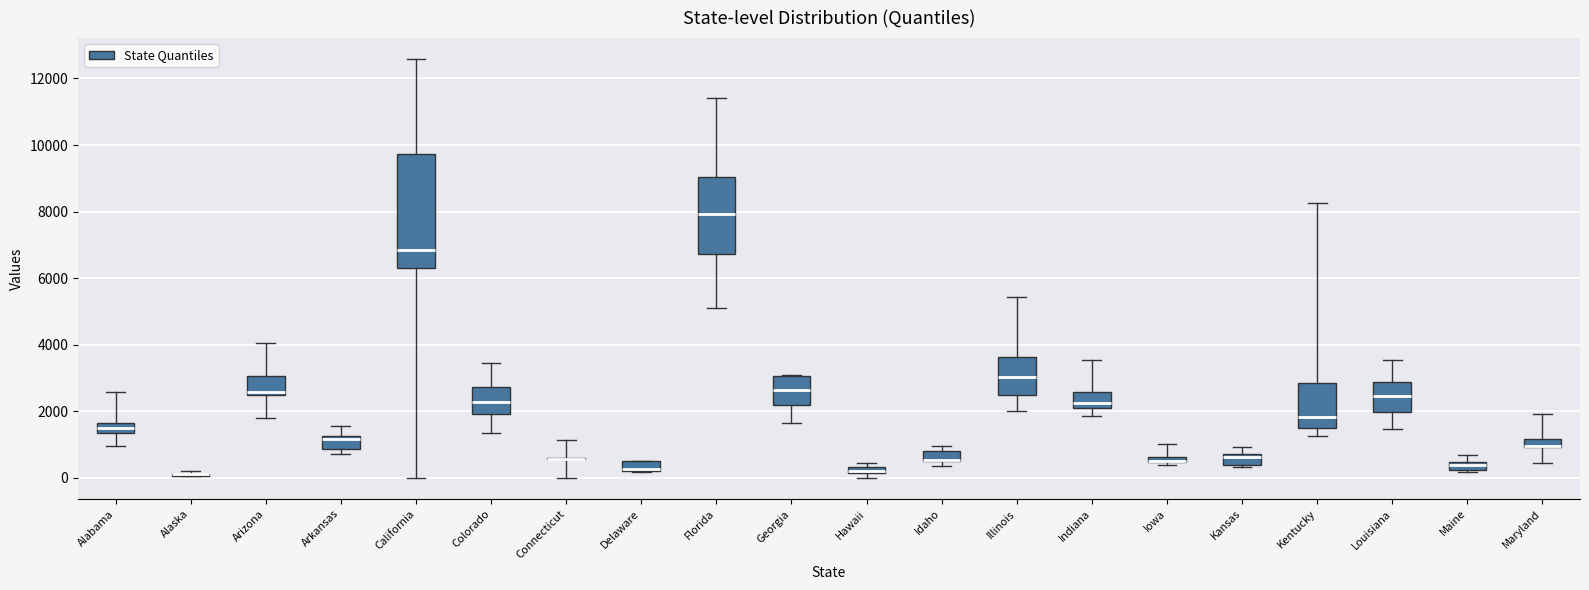

Comparing the boxes themselves (not the whiskers), which one is the tallest?

California